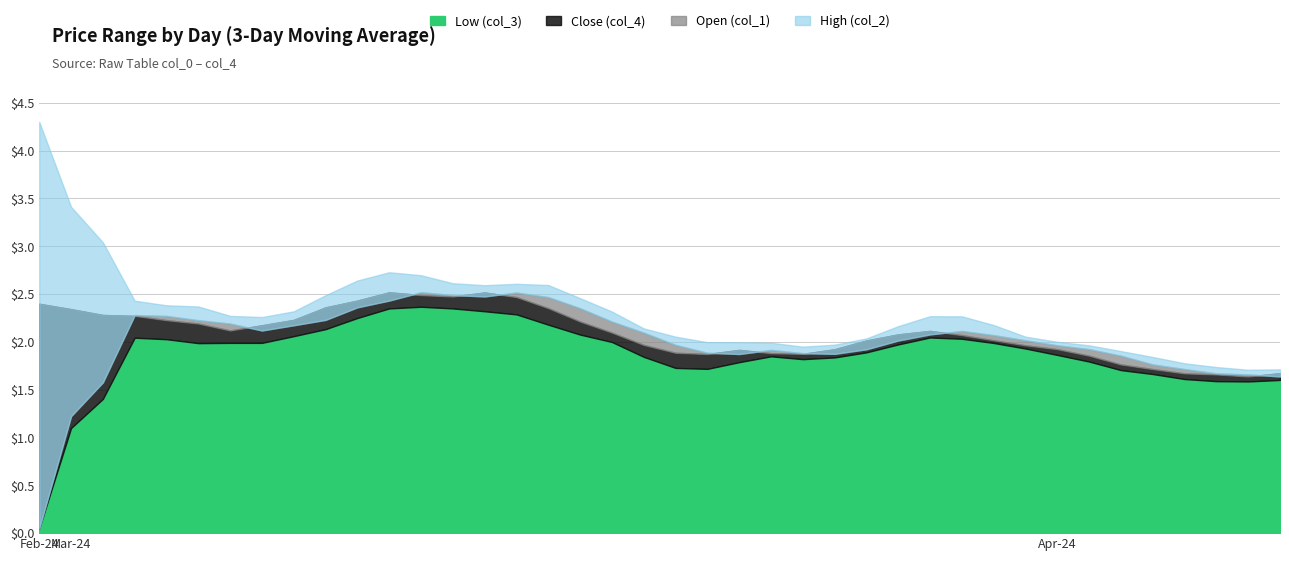

The Low (col_3) series shows 0.9 at 3. True or false?

False